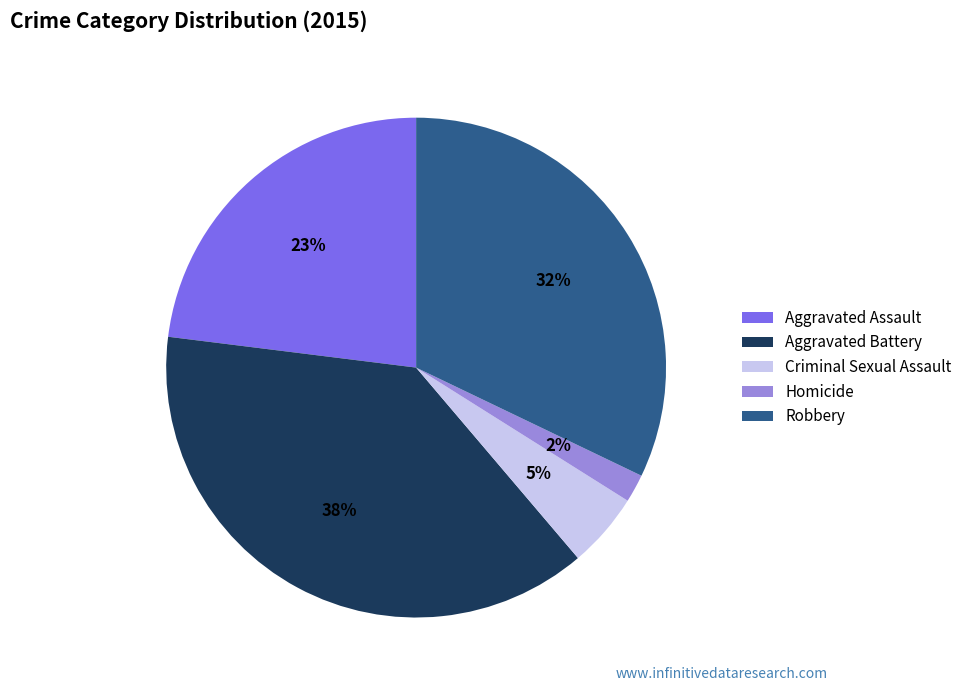

To the nearest percent, what portion does Homicide represent?

2%